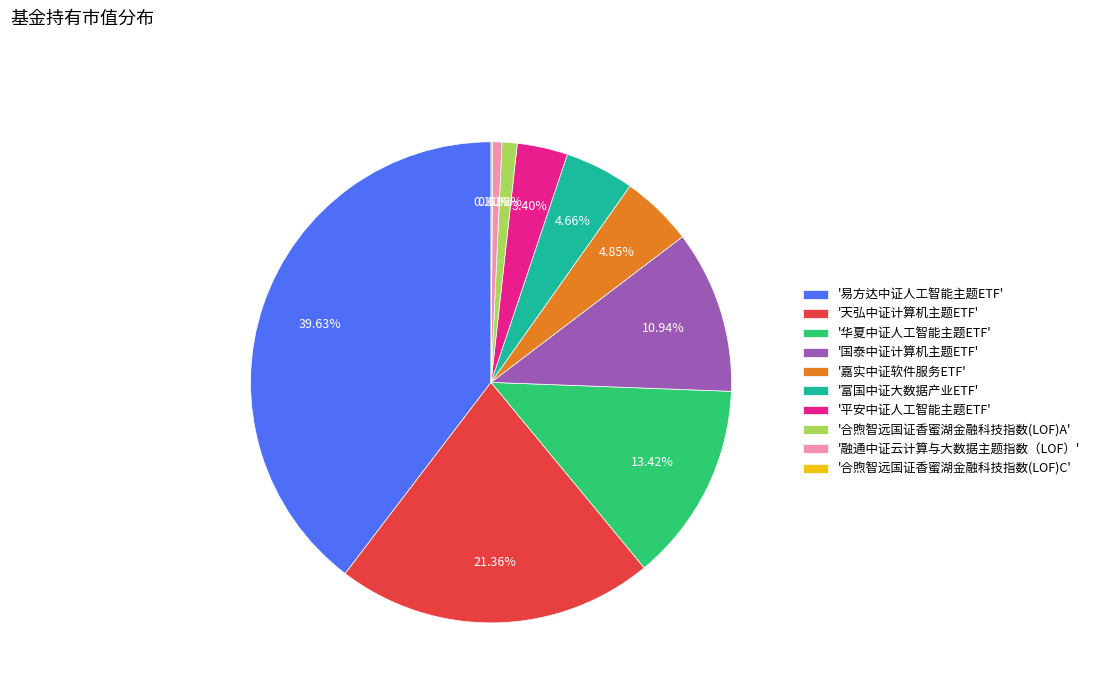

Does '华夏中证人工智能主题ETF' account for over 50% of the chart?

No